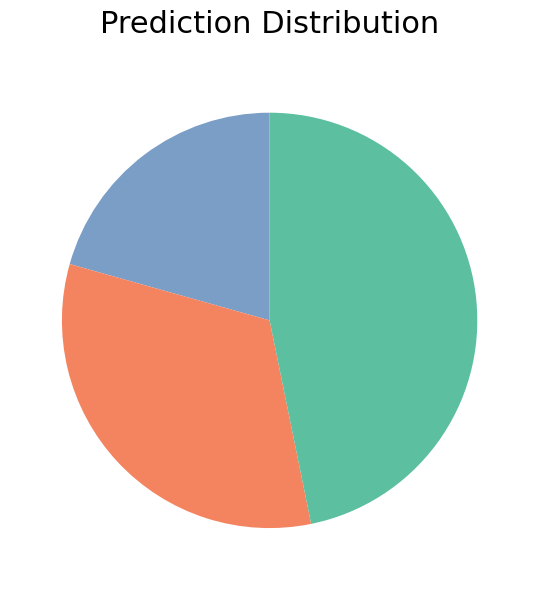

Is there a majority slice in this chart?

No